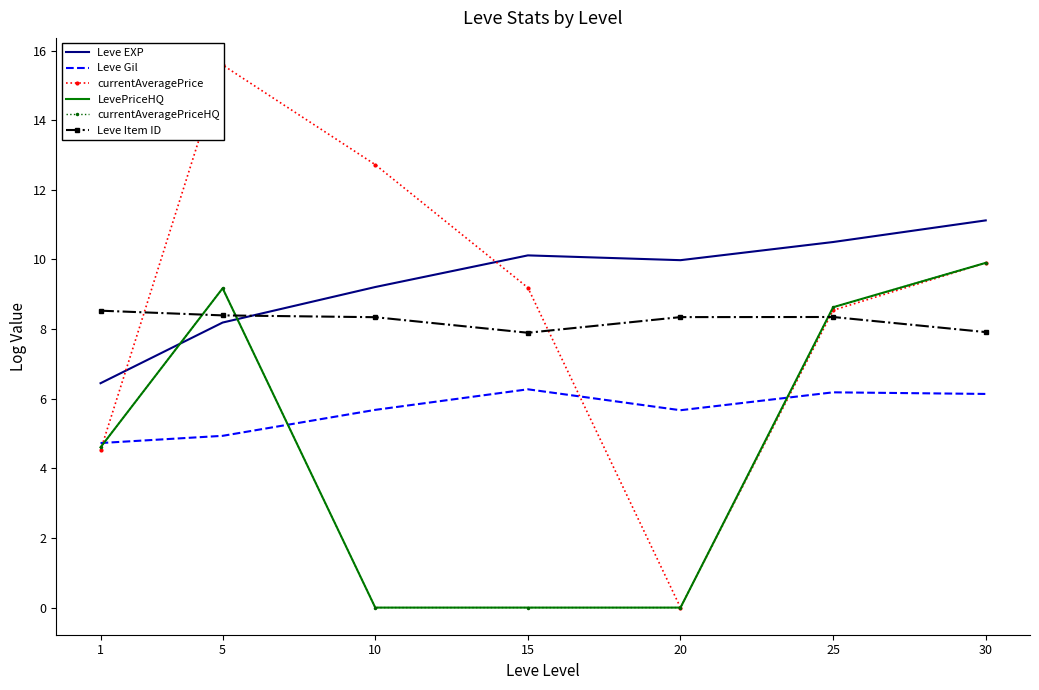

At which label is Leve Gil closest to 5?

5